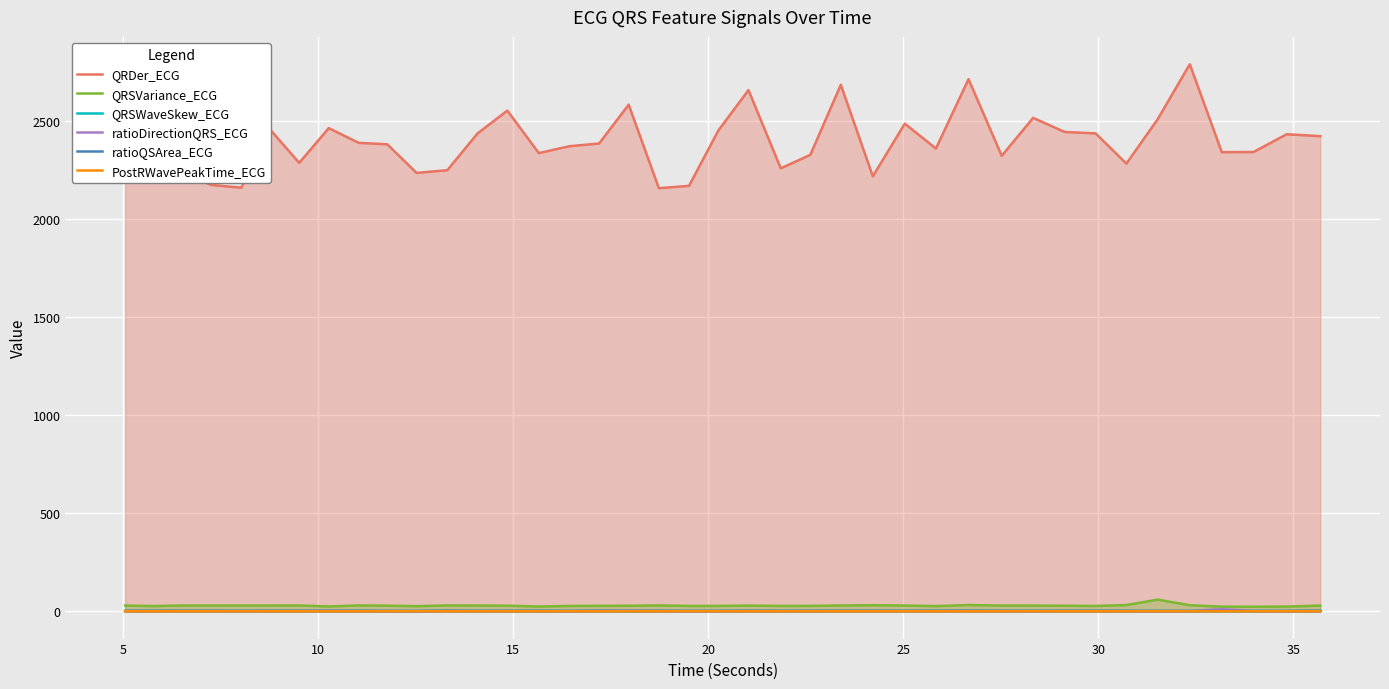

Reading right to left, what are all the values shown in this chart?

QRDer_ECG: 2422.1	2432.0	2341.3	2340.4	2788.8	2507.0	2282.2	2436.3	2443.5	2515.5	2321.7	2712.9	2358.8	2485.9	2217.4	2684.0	2326.8	2258.2	2657.0	2450.4	2168.7	2156.8	2582.7	2384.6	2371.1	2335.8	2552.5	2436.0	2248.6	2234.8	2380.6	2388.1	2463.0	2285.9	2456.9	2159.5	2173.2	2232.6	2214.6	2440.2
QRSVariance_ECG: 28.7	23.8	22.9	23.2	30.7	59.3	31.6	27.0	27.9	28.7	28.9	31.6	26.2	28.9	30.8	29.3	27.3	27.1	28.8	27.2	27.0	29.6	27.9	27.6	27.1	24.1	28.1	29.2	29.7	25.7	28.4	29.6	24.3	29.4	29.2	29.1	29.1	29.2	26.3	28.8
QRSWaveSkew_ECG: 1.2	1.6	1.6	1.4	1.3	1.2	1.2	1.3	1.3	1.2	1.4	1.3	1.4	1.2	1.3	1.3	1.2	1.4	1.3	1.3	1.4	1.3	1.3	1.3	1.4	1.6	1.3	1.3	1.3	1.5	1.3	1.3	1.4	1.3	1.3	1.3	1.3	1.3	1.4	1.3
ratioDirectionQRS_ECG: 0.6	0.3	0.6	10.9	0.4	0.2	0.3	0.3	0.5	0.3	0.3	0.3	0.3	0.3	0.3	0.5	0.5	0.3	0.3	0.3	0.3	0.3	2.3	0.8	0.3	0.3	0.6	0.4	0.5	0.3	0.8	0.1	1.2	0.4	0.4	0.3	0.3	0.3	0.3	0.3
ratioQSArea_ECG: 2.0	1.0	1.0	1.4	1.2	1.2	1.8	2.0	2.0	1.5	1.7	2.6	2.0	2.0	2.0	2.0	1.8	1.5	2.1	1.5	1.3	1.9	1.2	2.4	1.2	1.8	1.9	1.5	2.7	0.7	1.1	2.2	1.9	2.1	1.9	1.5	2.0	2.2	2.1	1.8
PostRWavePeakTime_ECG: 0.0	0.1	0.1	0.0	0.0	0.0	0.0	0.0	0.0	0.0	0.0	0.0	0.0	0.0	0.0	0.0	0.0	0.0	0.0	0.0	0.0	0.0	0.0	0.0	0.0	0.1	0.0	0.0	0.0	0.1	0.0	0.0	0.0	0.0	0.0	0.0	0.0	0.0	0.0	0.0